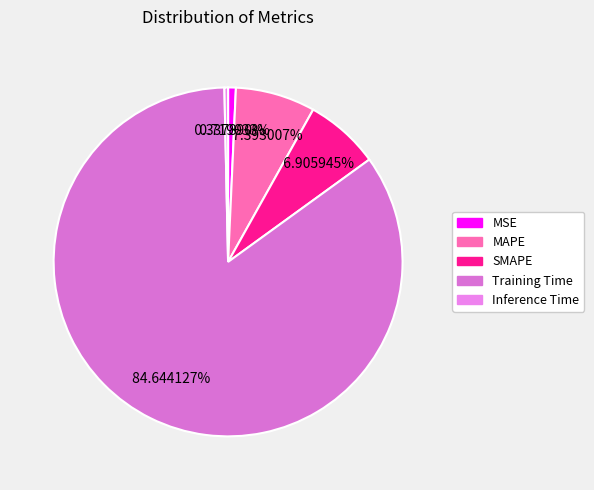

Which slice is the largest?

Training Time